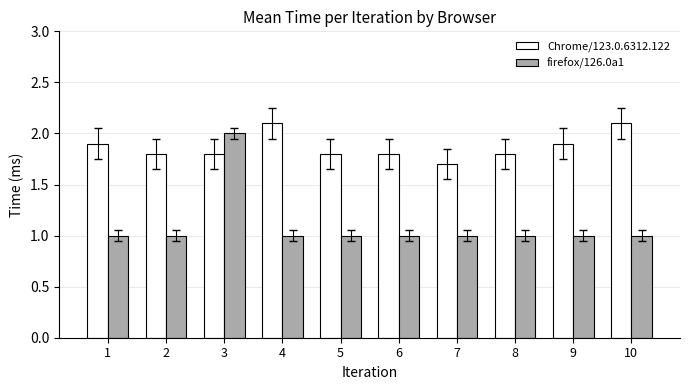

What is the value of the firefox/126.0a1 bar at the 9th from the left?

1.0